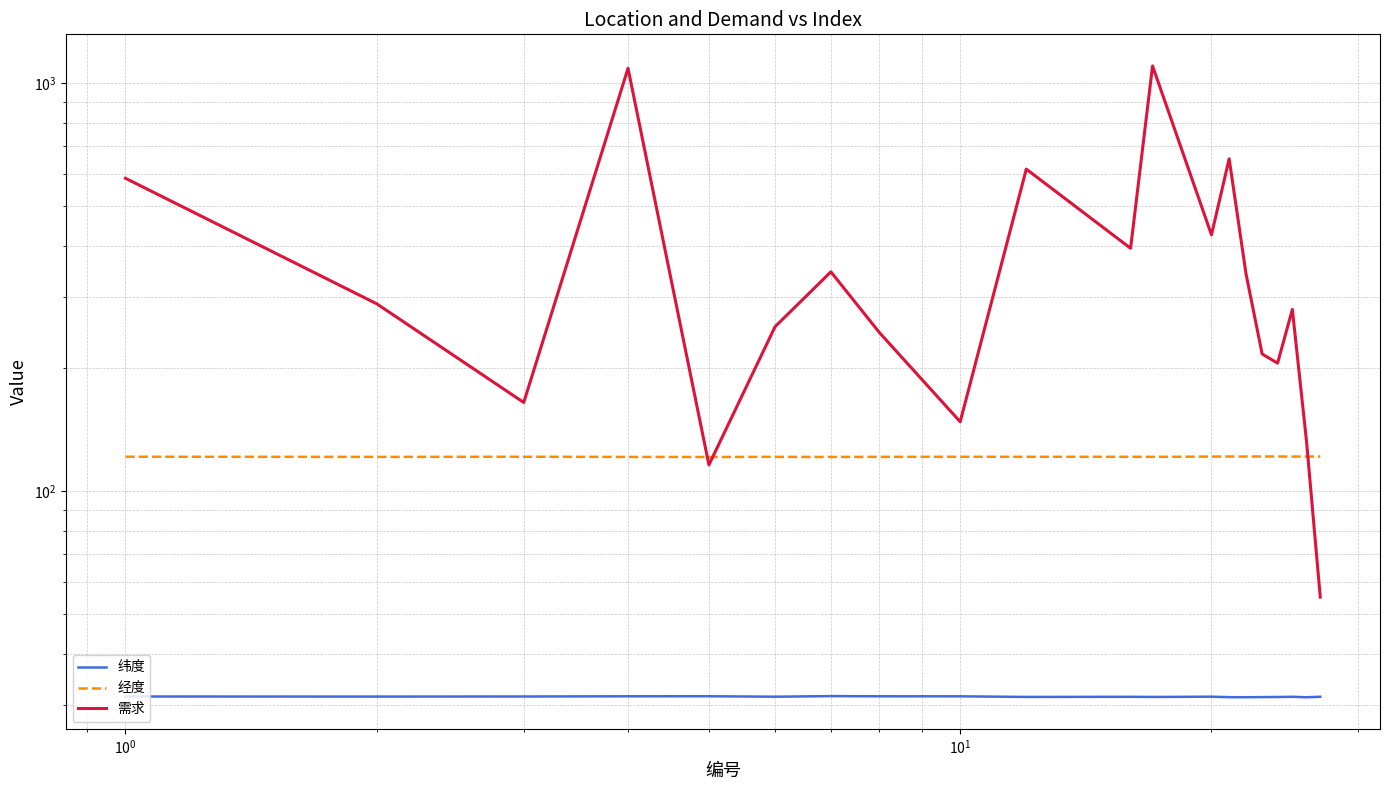

Does the chart display data point markers on the line(s)?

No